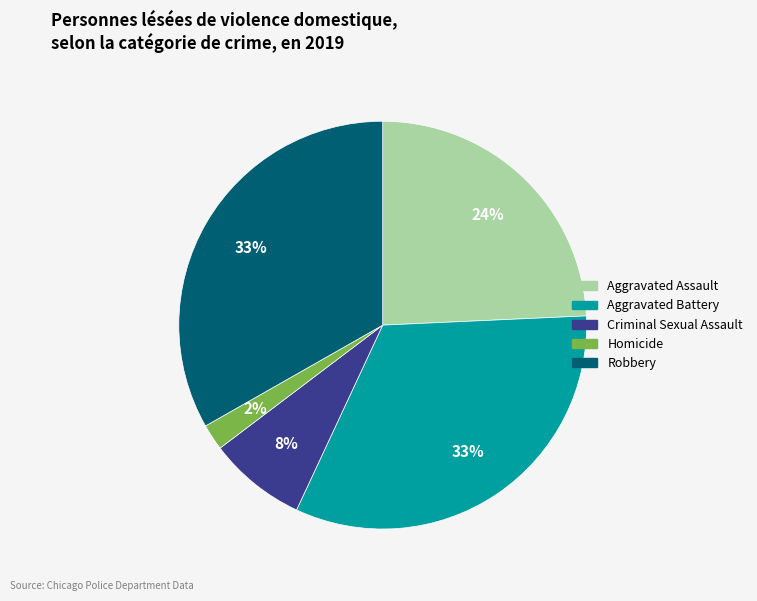

To the nearest percent, what portion does Criminal Sexual Assault represent?

8%